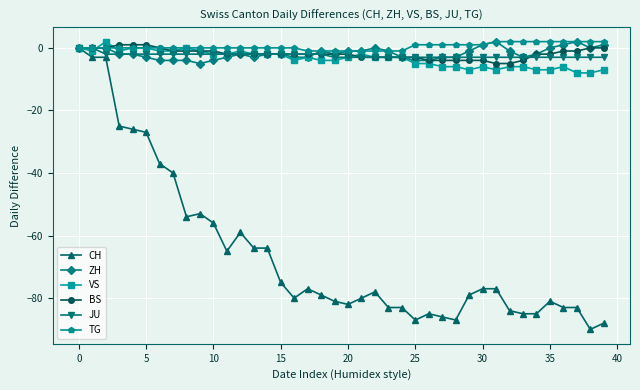

True or false: VS has more than 1 points higher than both neighbors.

True